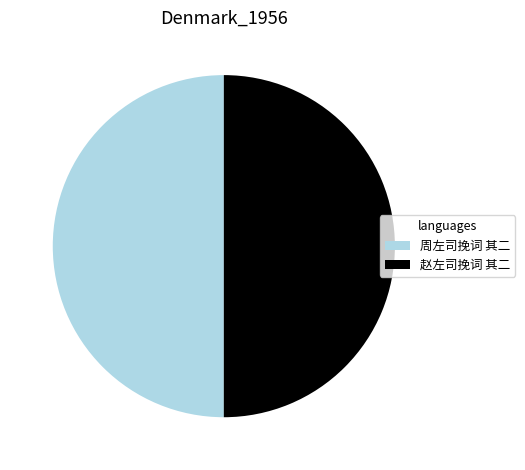

True or false: 周左司挽词 其二 accounts for 50% of the total.

True